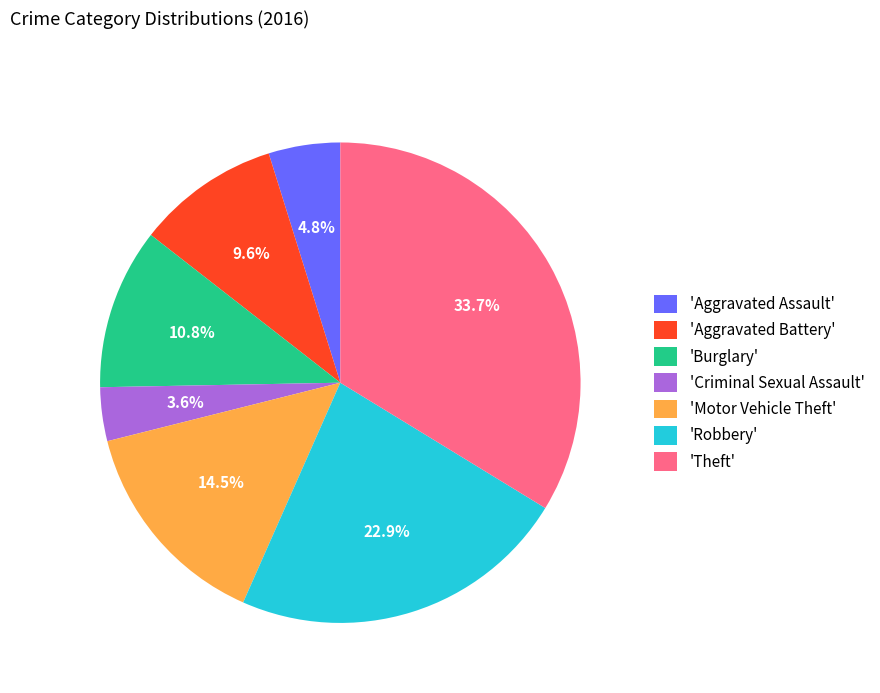

Does any single category account for the majority?

No